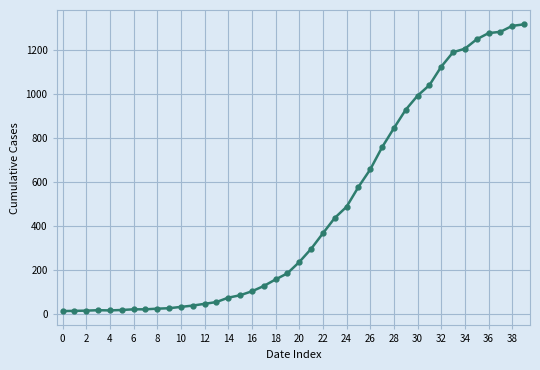

What is the maximum value shown in the chart?

1319